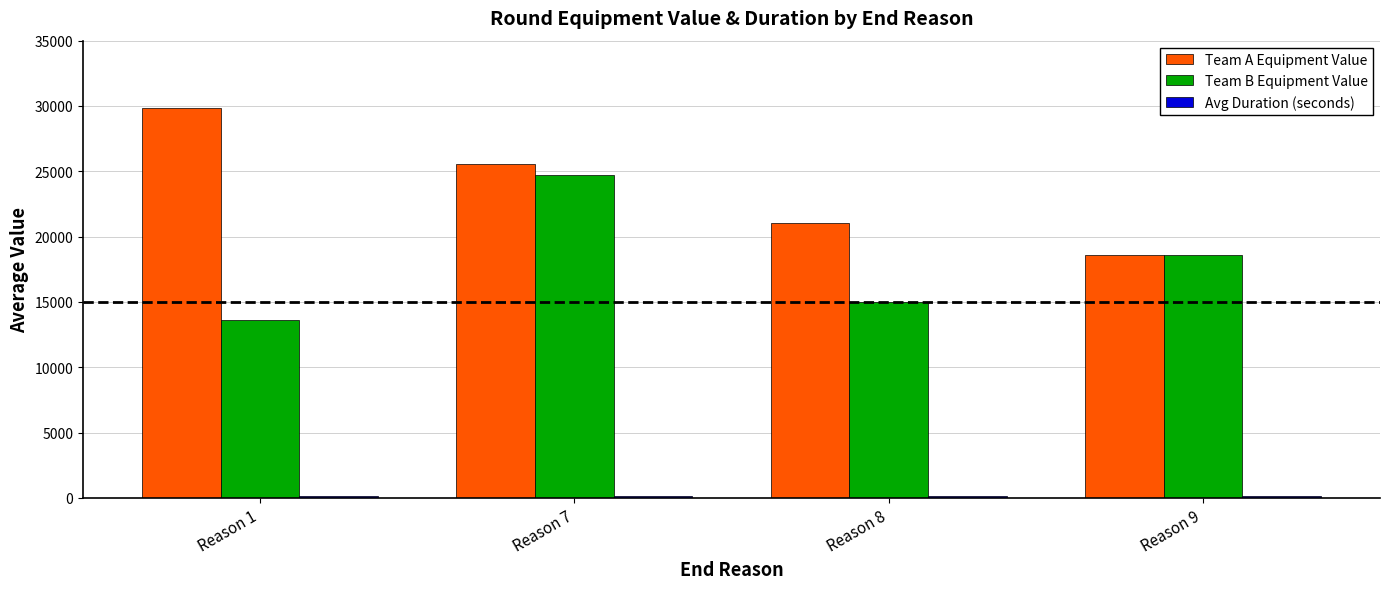

How many data points in Team B Equipment Value are above 18608?

2